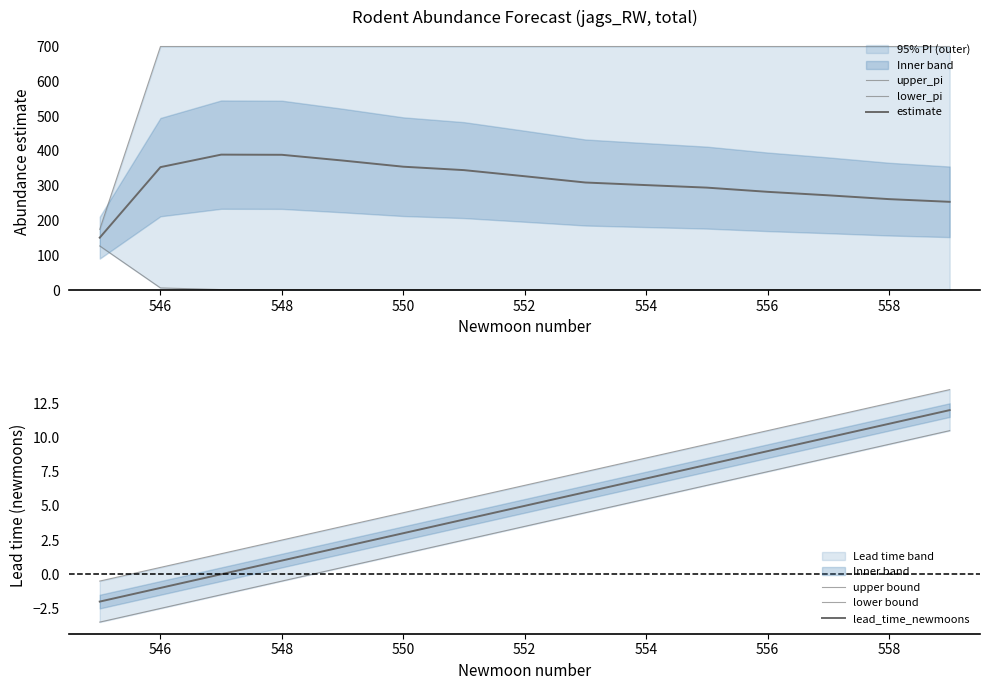

The estimate series shows 71.0 at 554. True or false?

False